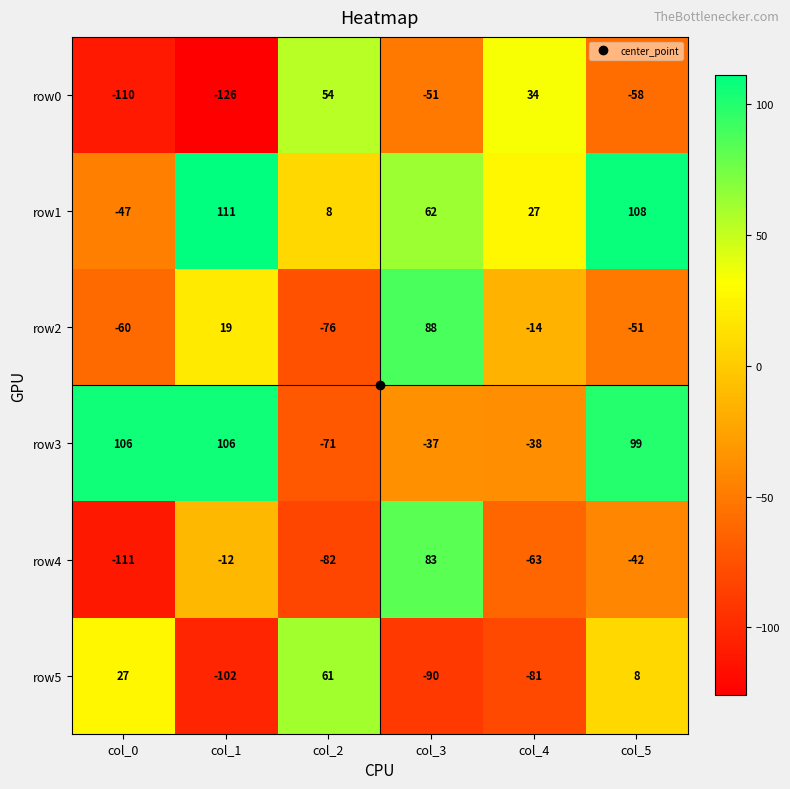

Read the row3 value at col_5, to the nearest 50.

100